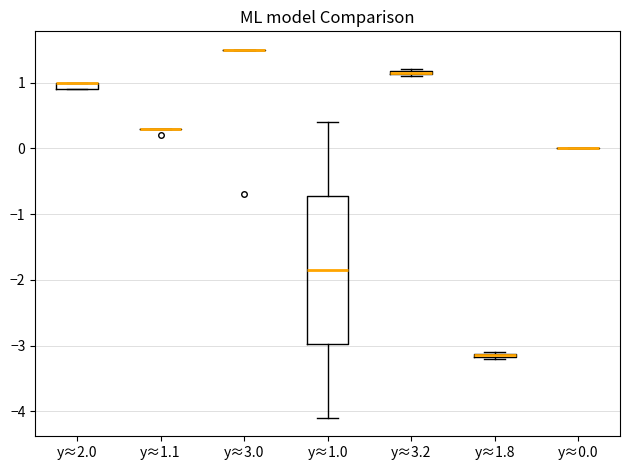

Comparing the boxes themselves (not the whiskers), which one is the tallest?

y≈1.0